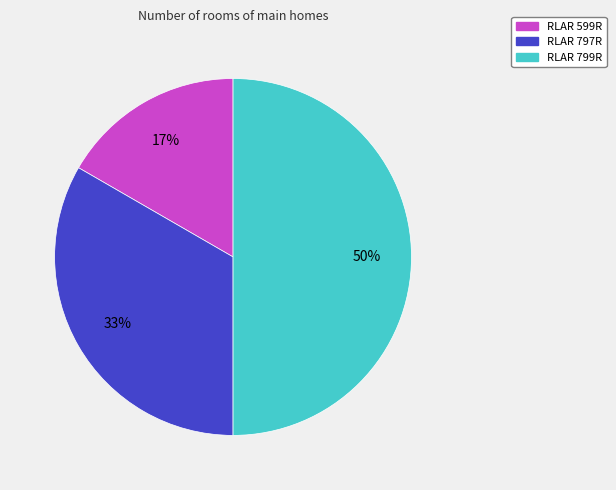

What percentage is the RLAR 599R slice, to the nearest percent?

17%